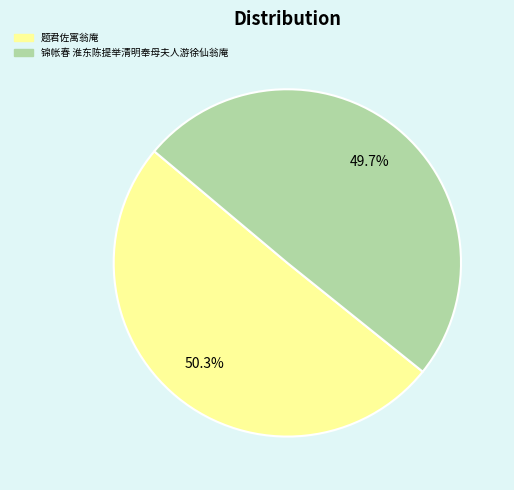

To the nearest percent, what is the average slice percentage?

50%